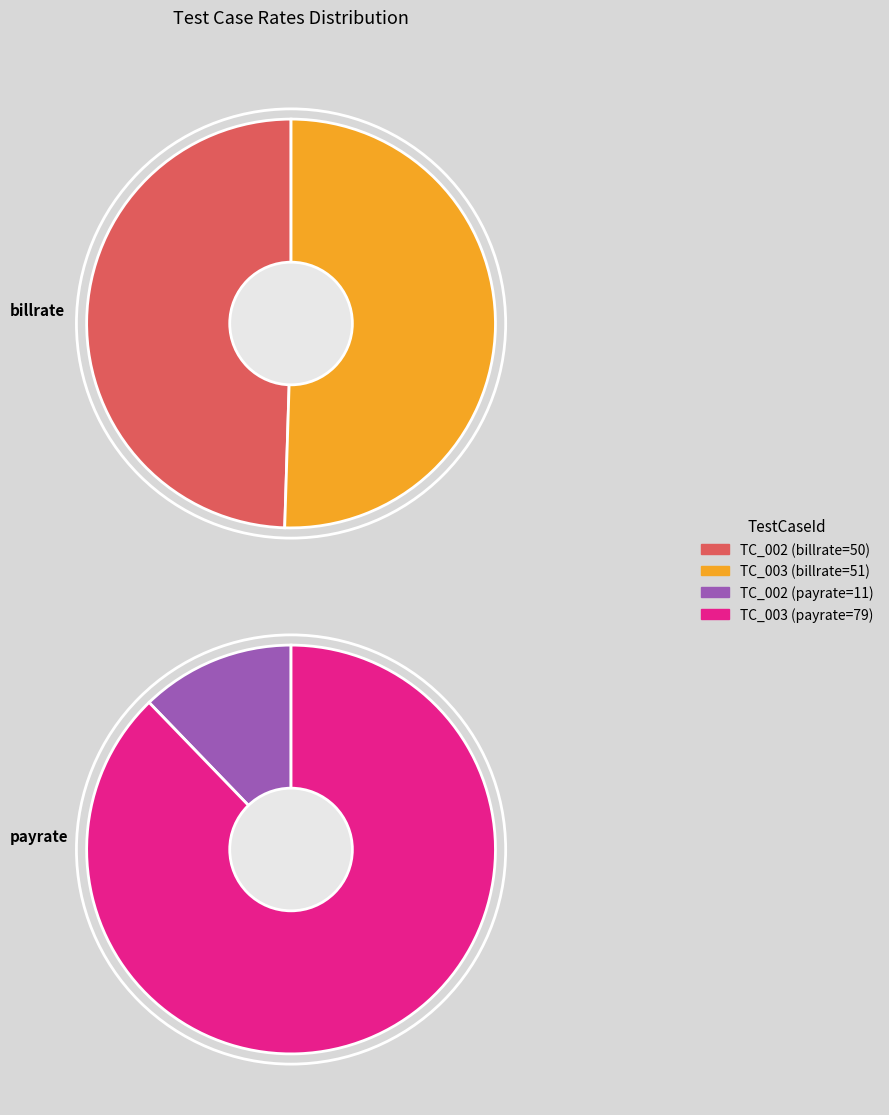

Is the sum of TC_003 and TC_002 greater than half?

Yes